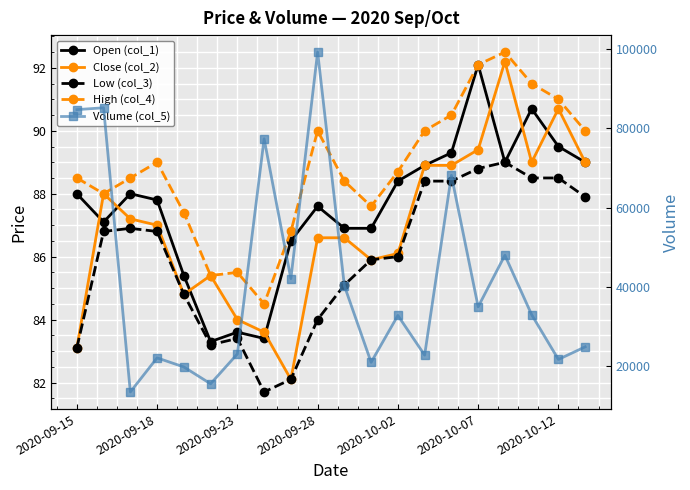

Is the value of Volume (col_5) at 17 greater than the value of Open (col_1) at 12?

Yes